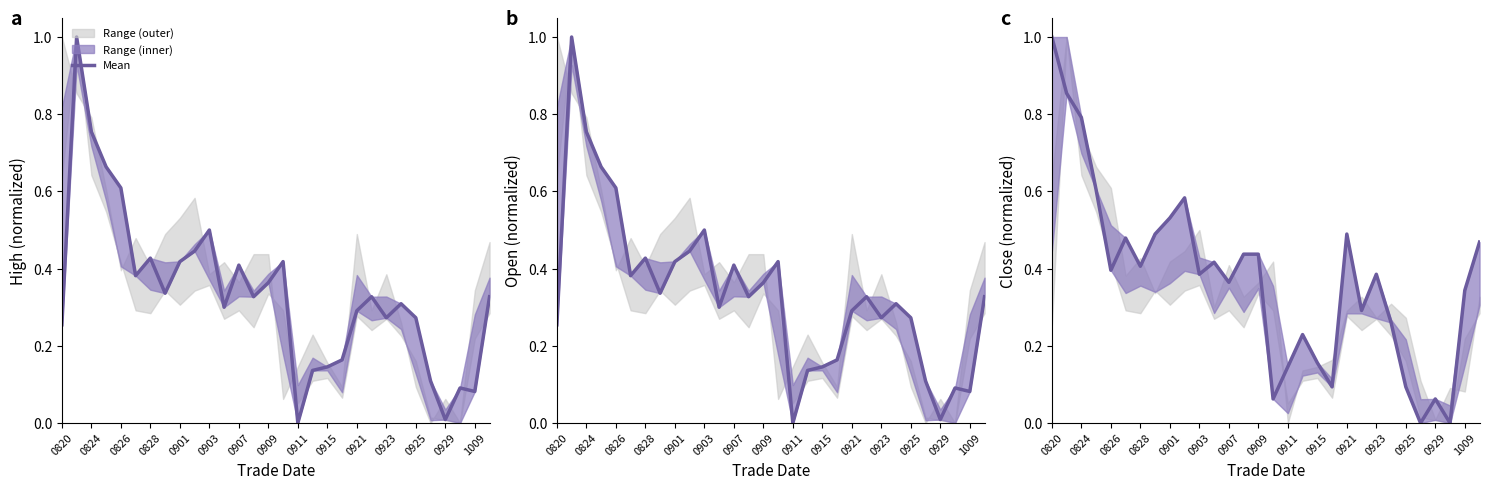

True or false: the data shows 0.3 at 23.

True